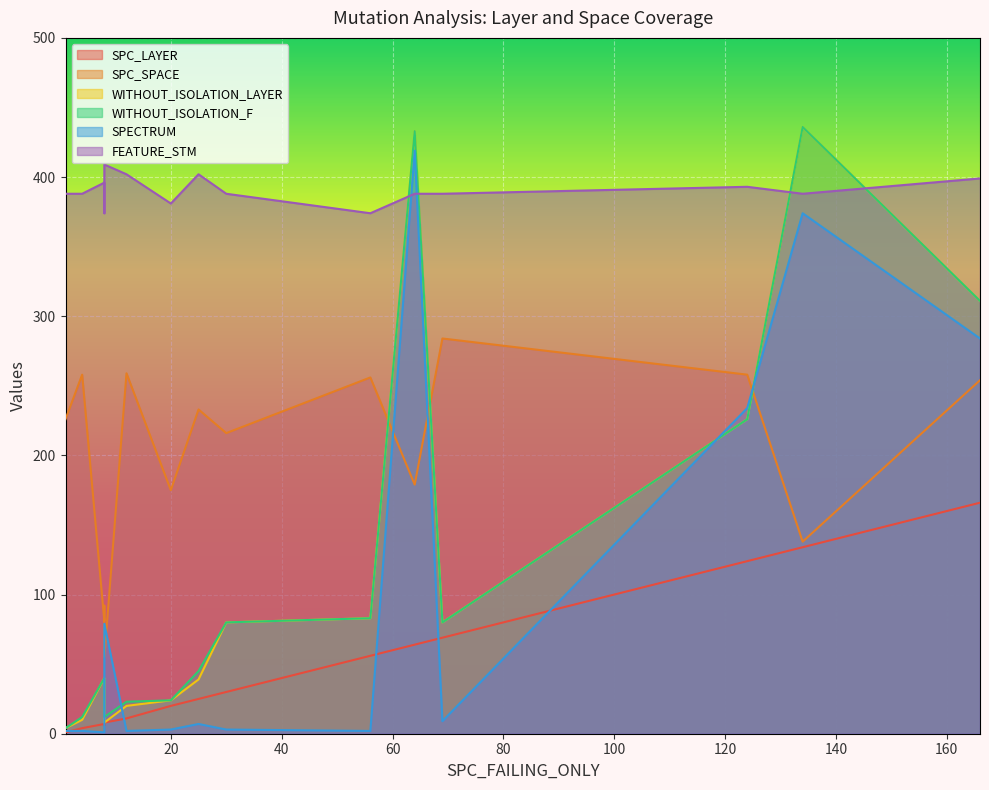

Read the SPC_LAYER value at 8, to the nearest 10.

10